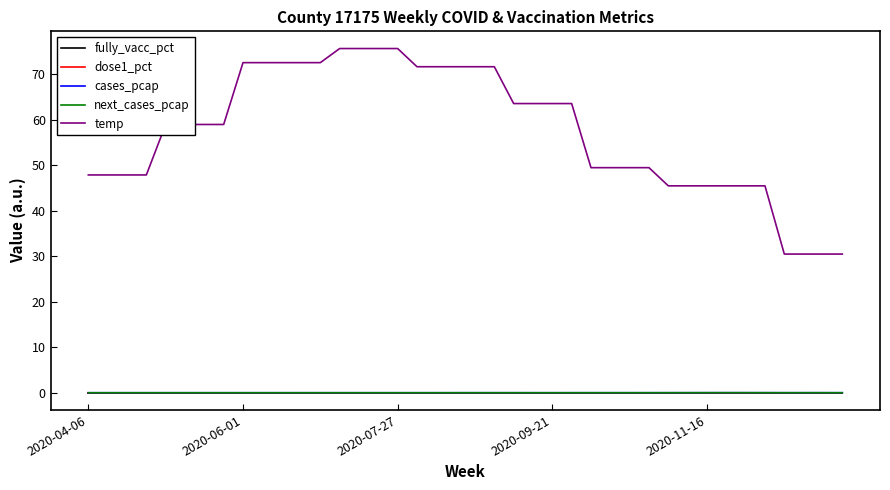

Rank the series by their maximum value, from highest to lowest.

temp, cases_pcap, next_cases_pcap, fully_vacc_pct, dose1_pct